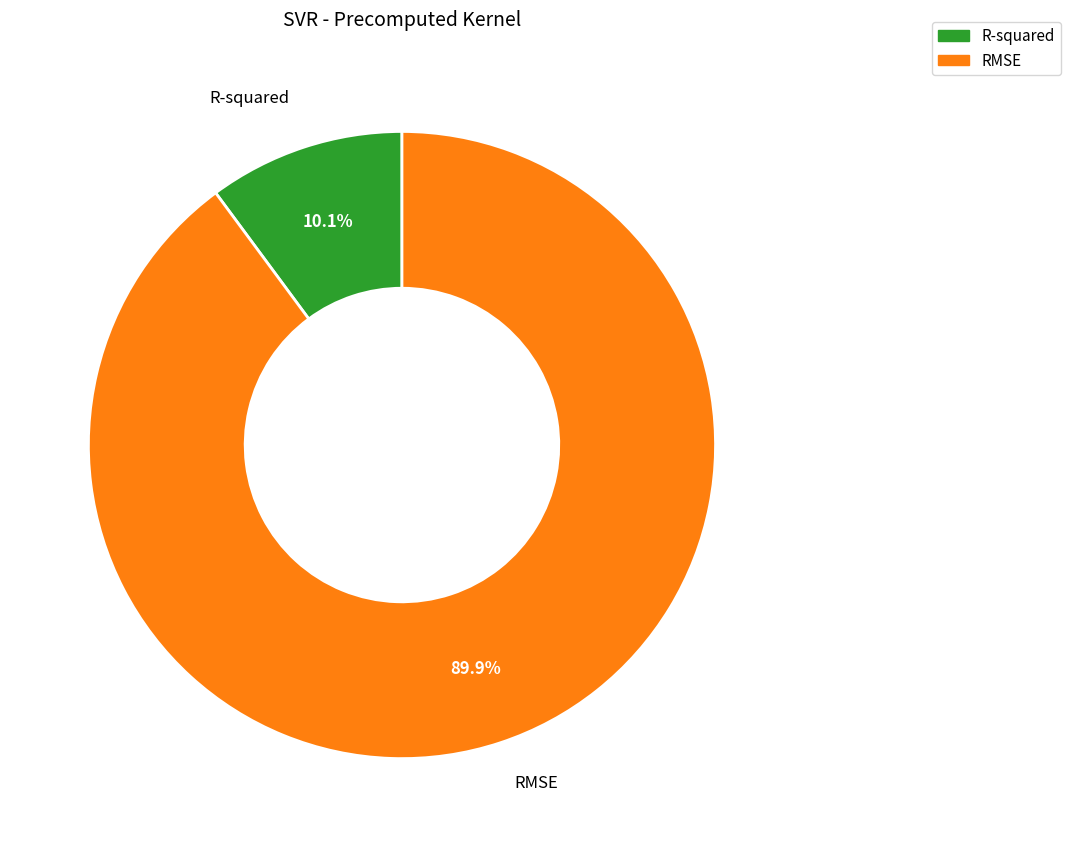

Rank the categories by value from lowest to highest.

R-squared, RMSE